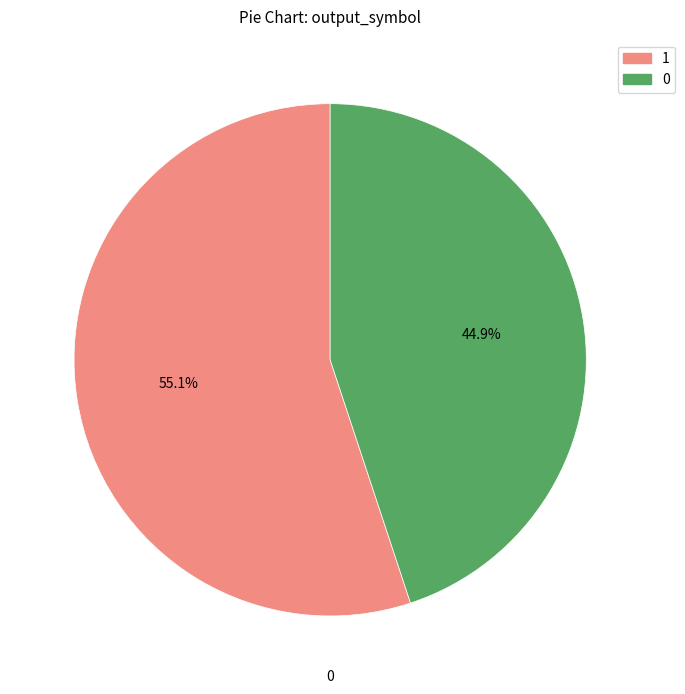

Is it true that 1 is 89% of the pie?

False